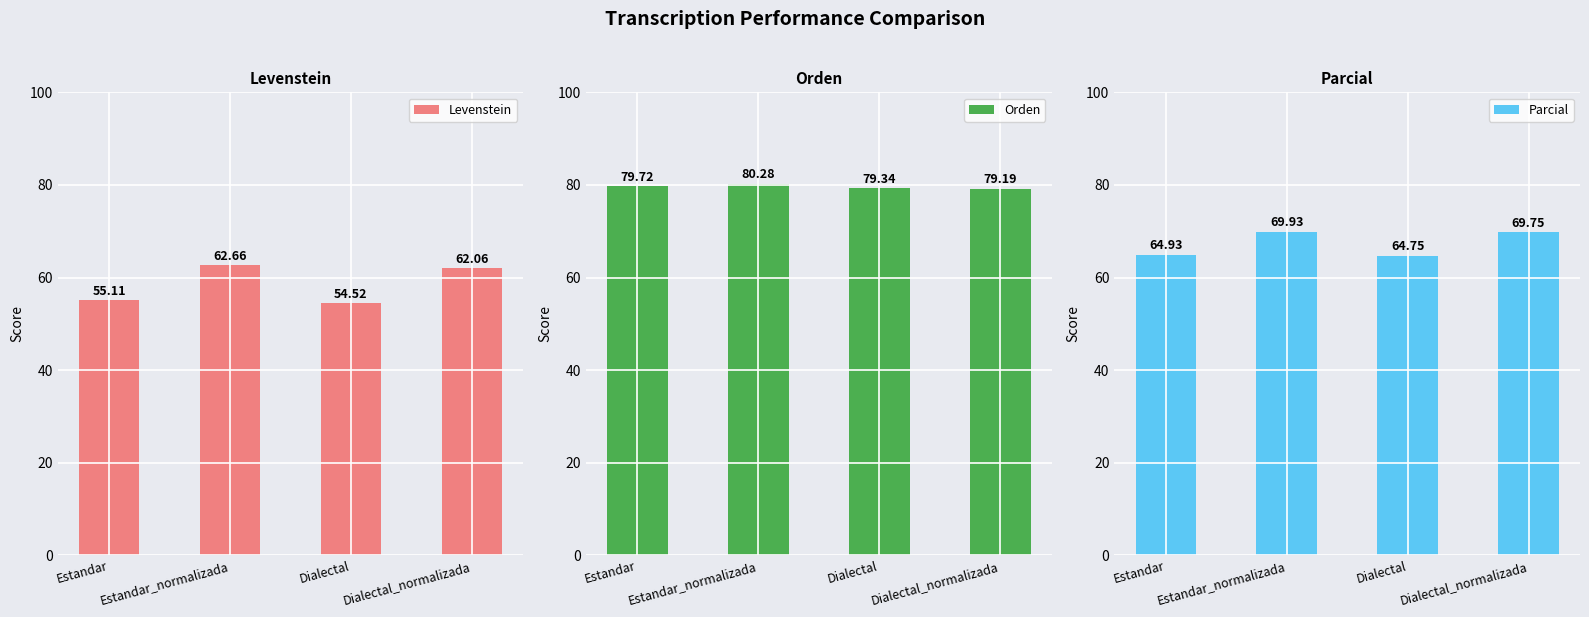

Count the Orden values in the range 79 to 80.

3